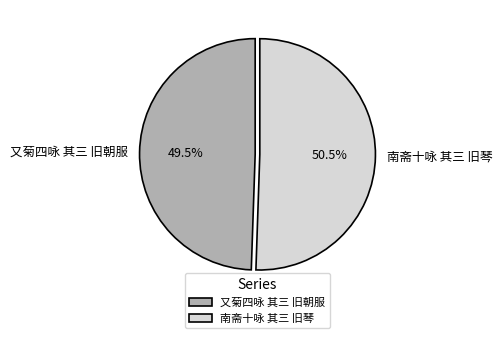

To the nearest percent, what is the difference between the largest and smallest slice percentages?

1%